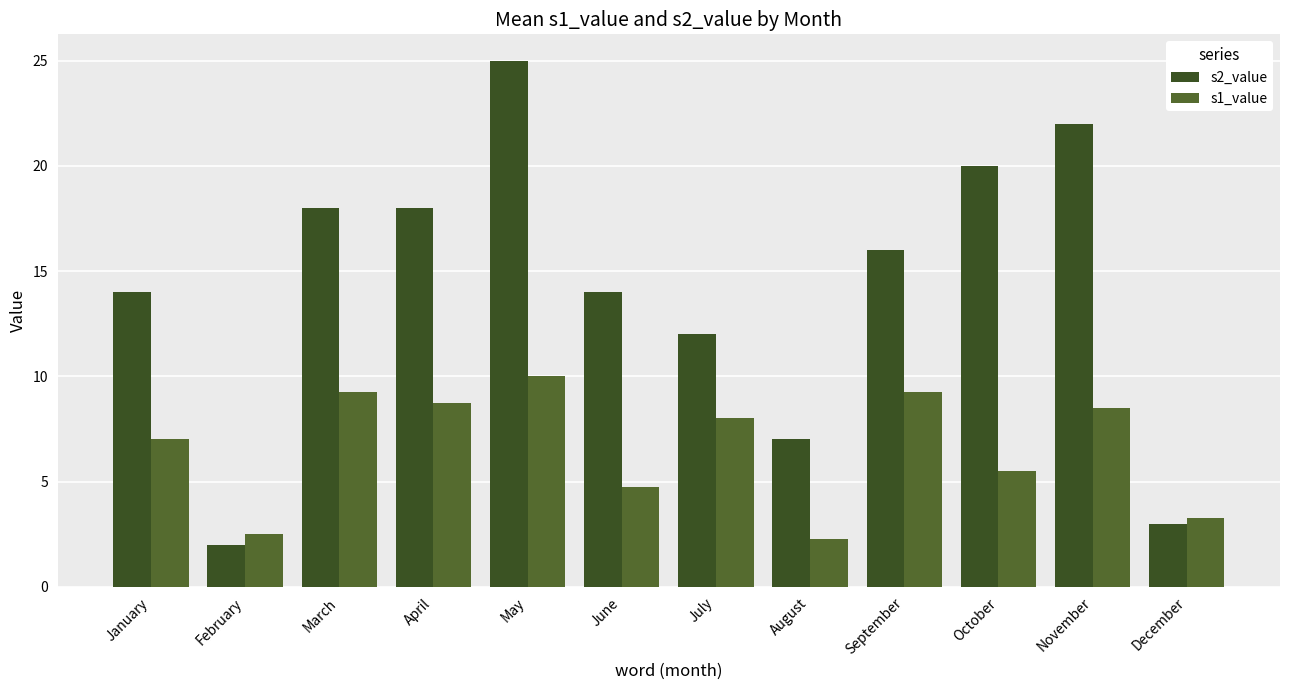

The s1_value series shows 5.5 at October. True or false?

True